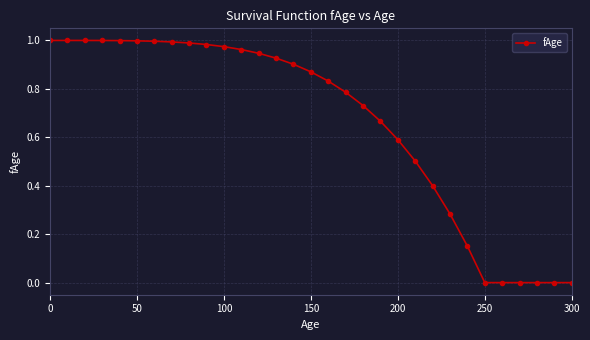

What is the sum of all values?

20.5